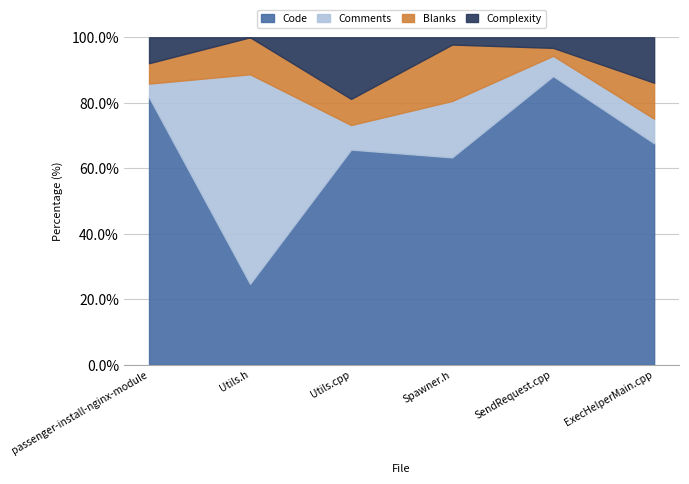

What position from the right is Utils.h?

5